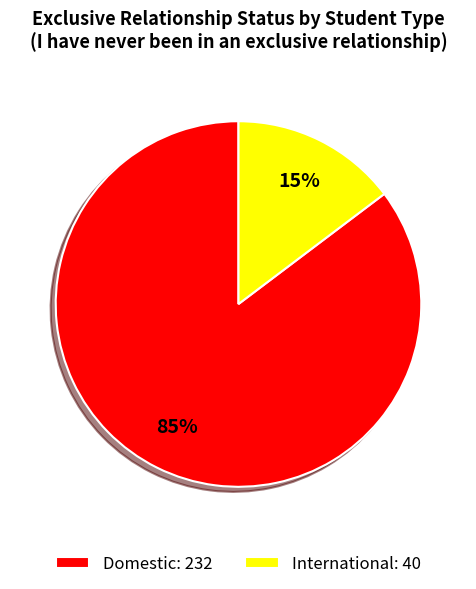

How many slices are in this pie chart?

2